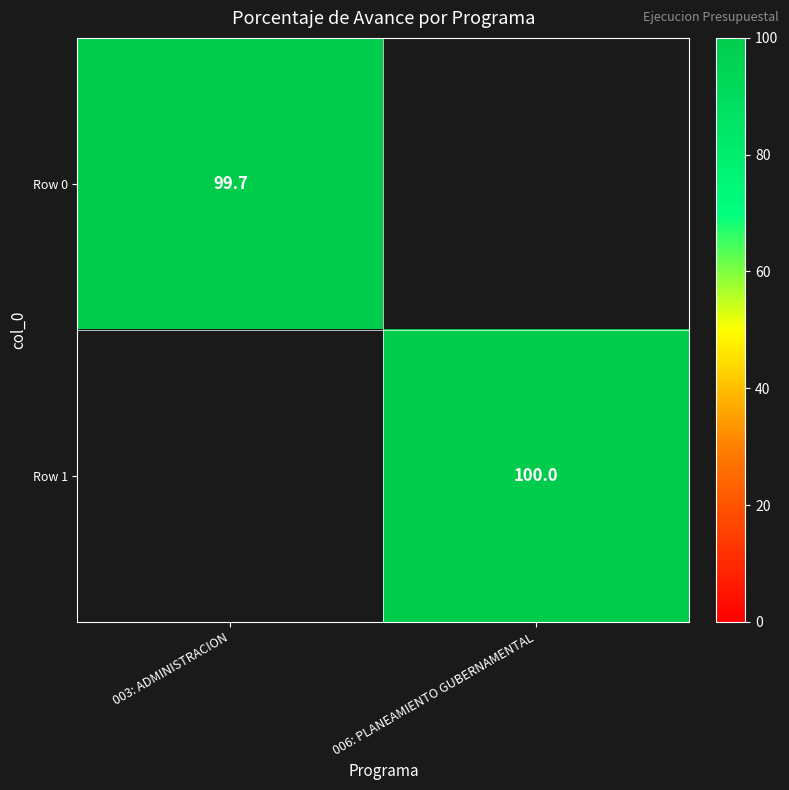

True or false: Row 1 has a value of 30.2 at 006: PLANEAMIENTO GUBERNAMENTAL.

False